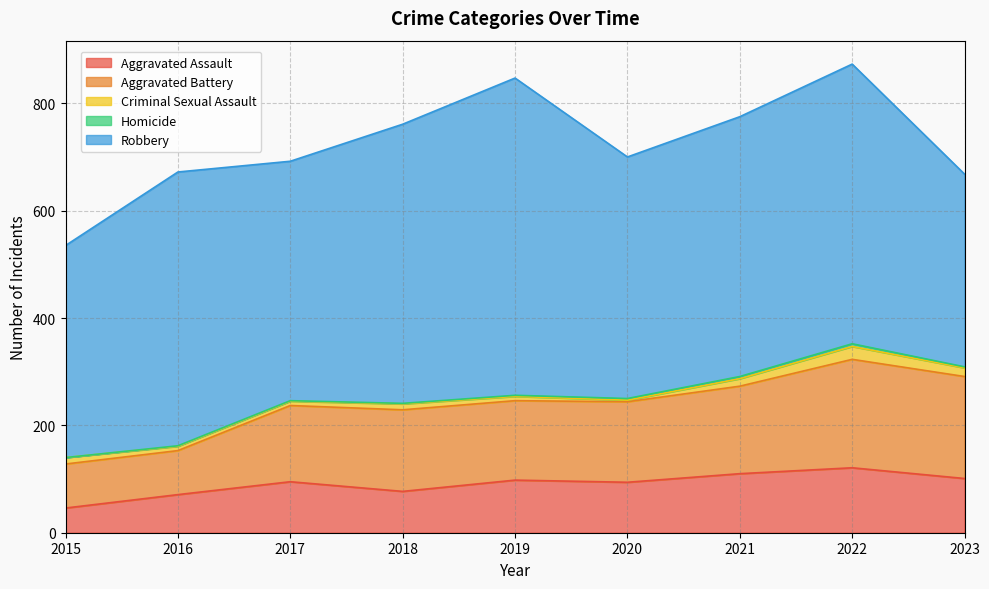

What are all the series names shown in the legend?

Aggravated Assault, Aggravated Battery, Criminal Sexual Assault, Homicide, Robbery